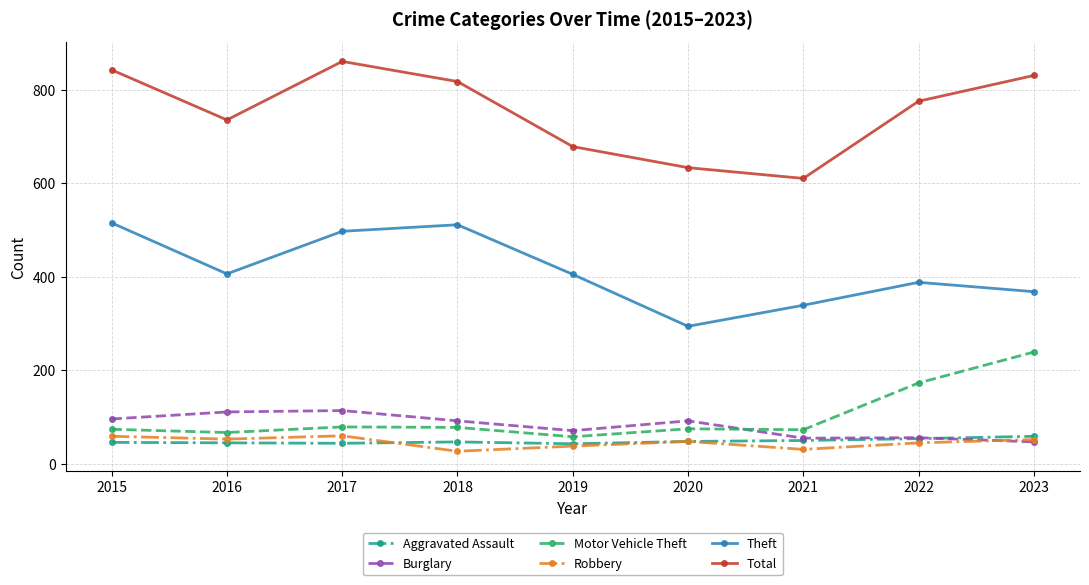

Is this an area chart (filled region under the line)?

No